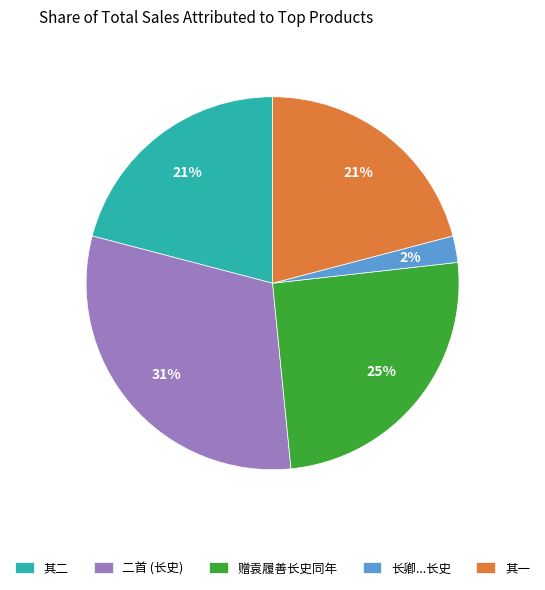

Do 长卿...长史 and 二首 (长史) together represent more than half of the pie?

No